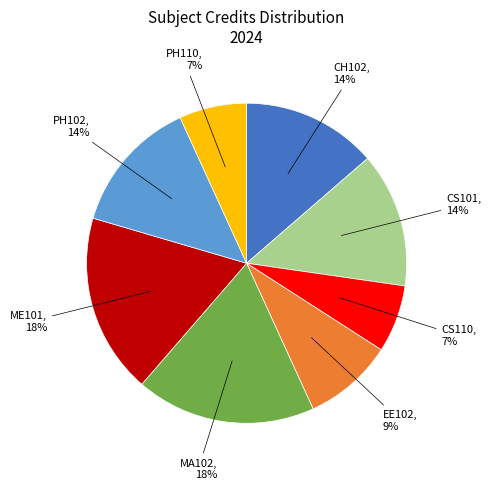

Is there any slice that represents more than half of the pie?

No